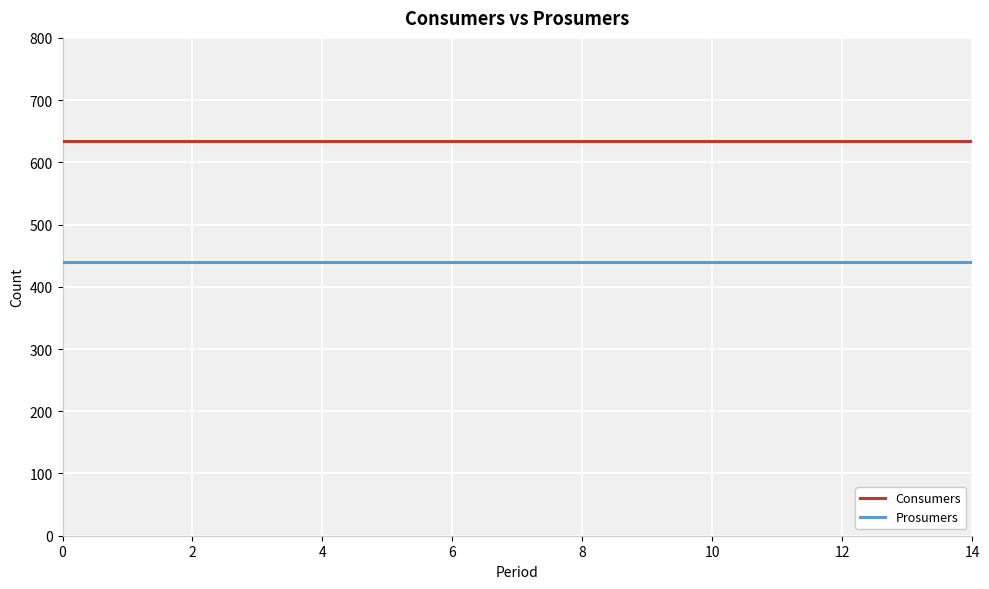

Which series has the largest total across all categories?

Consumers